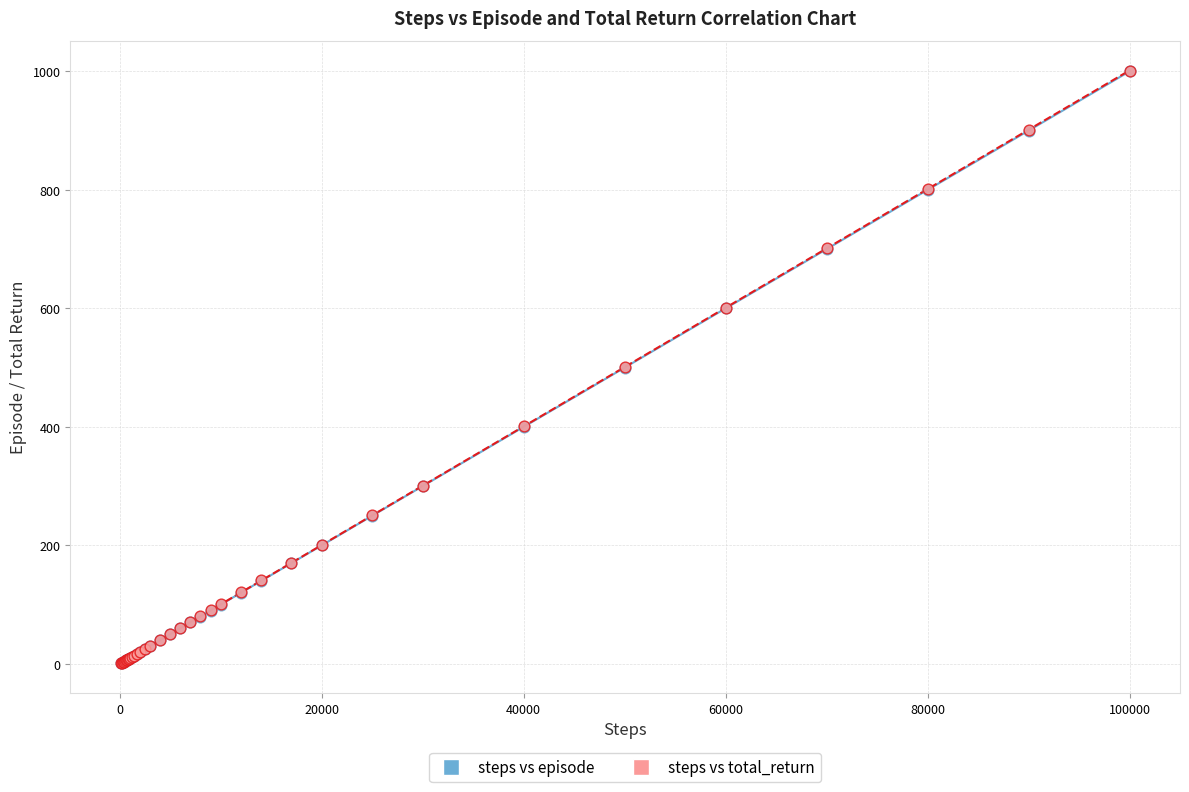

What are all the series names shown in the legend?

steps vs episode, steps vs total_return